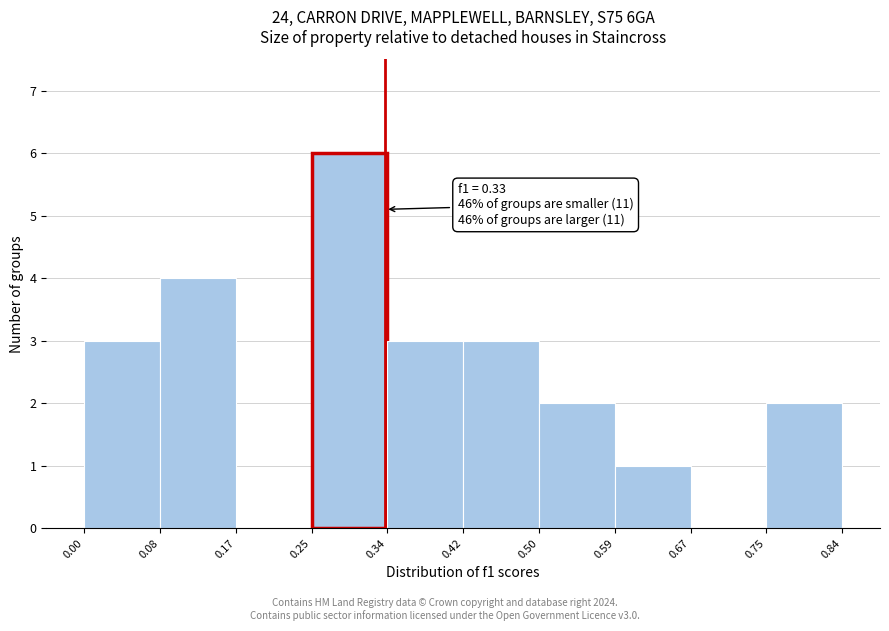

Which range on the x-axis has the tallest bar?

0.25 to 0.34